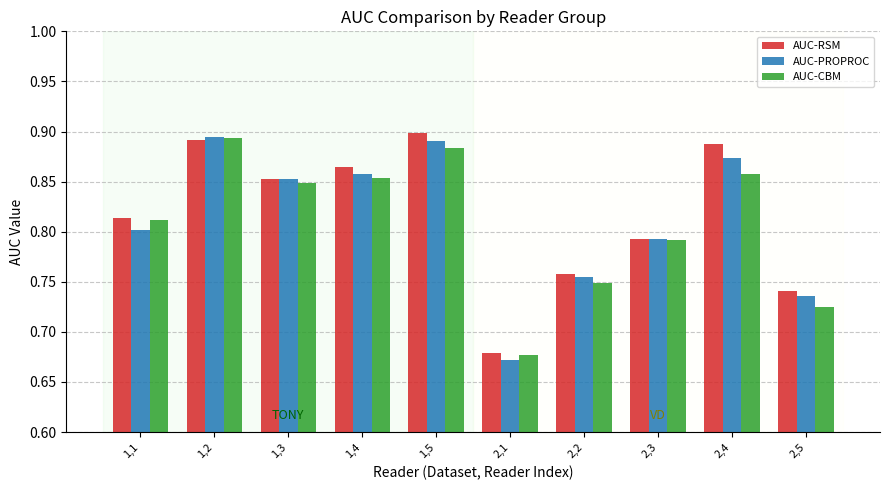

Where is AUC-CBM nearest to the value 0?

2,1